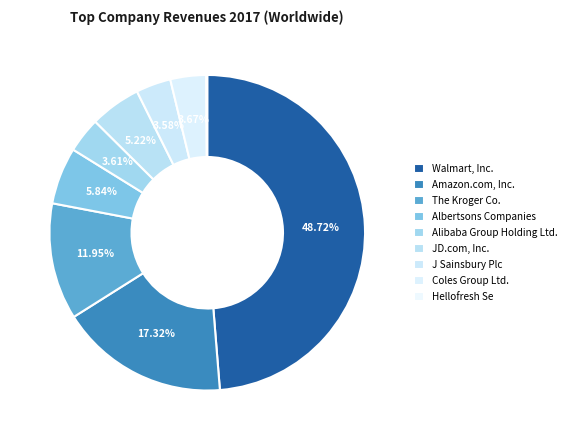

To the nearest percent, what is the difference between the JD.com, Inc. and J Sainsbury Plc slice percentages?

2%